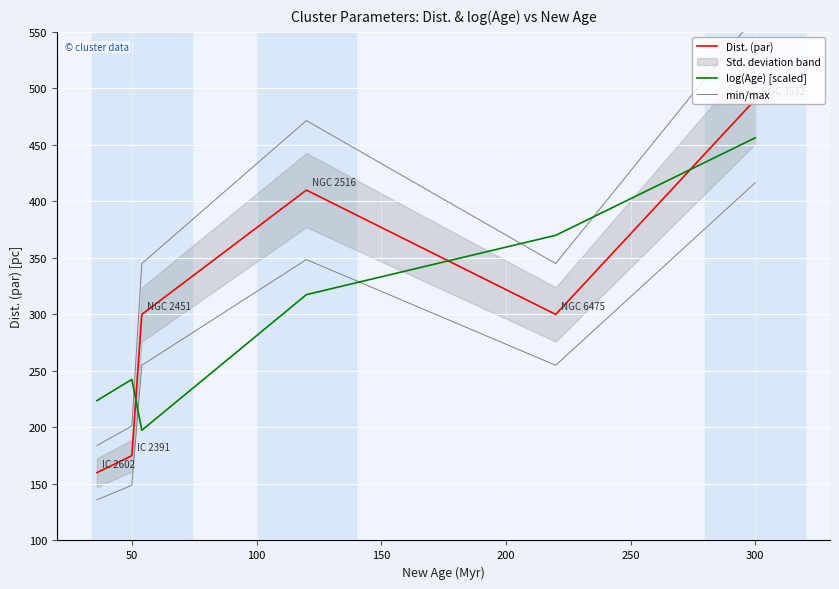

What is the lowest value of the log(Age) [scaled] series?

197.5